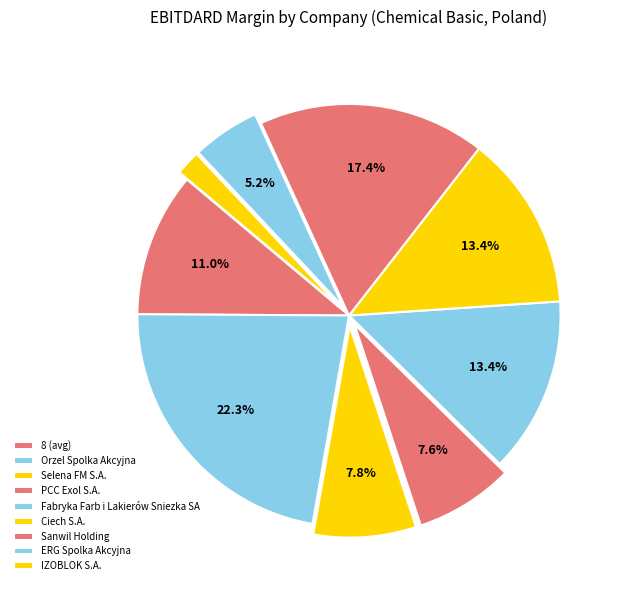

To the nearest percent, what is the difference between the largest and smallest slice percentages?

20%